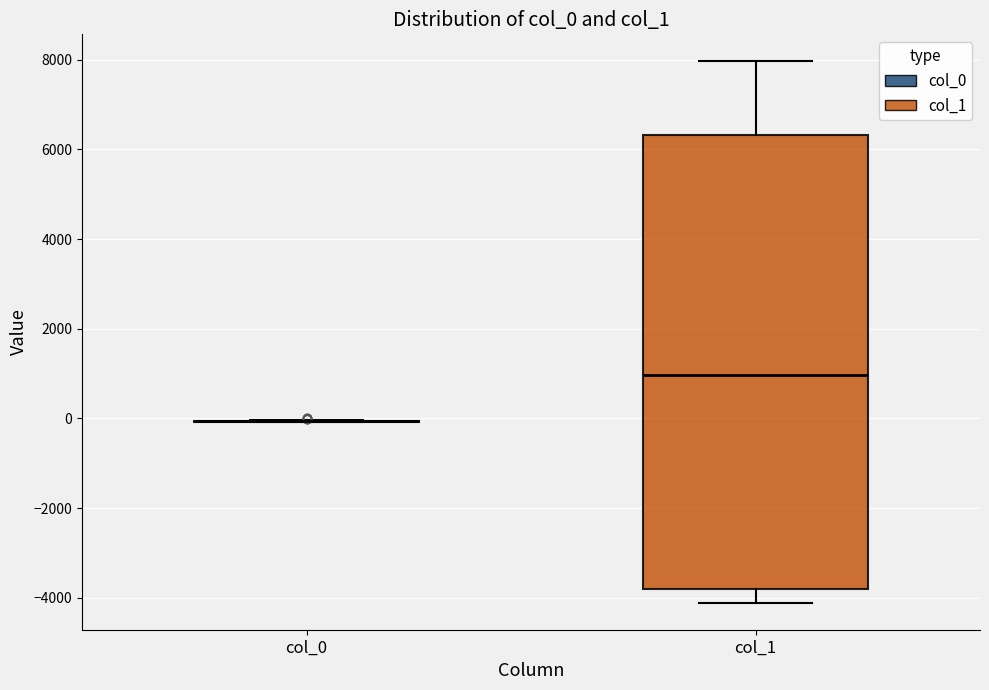

Reading left to right, transcribe this box plot: for each box, give where its median line is, the range the box spans, and where its two whiskers end, as read against the y-axis. The values are not printed on the chart, so give them approximately, as read against the axis.

col_0: box collapsed to a line at 0, whiskers 0 to 0
col_1: median 1000, box -3800 to 6400, whiskers -4200 to 8000